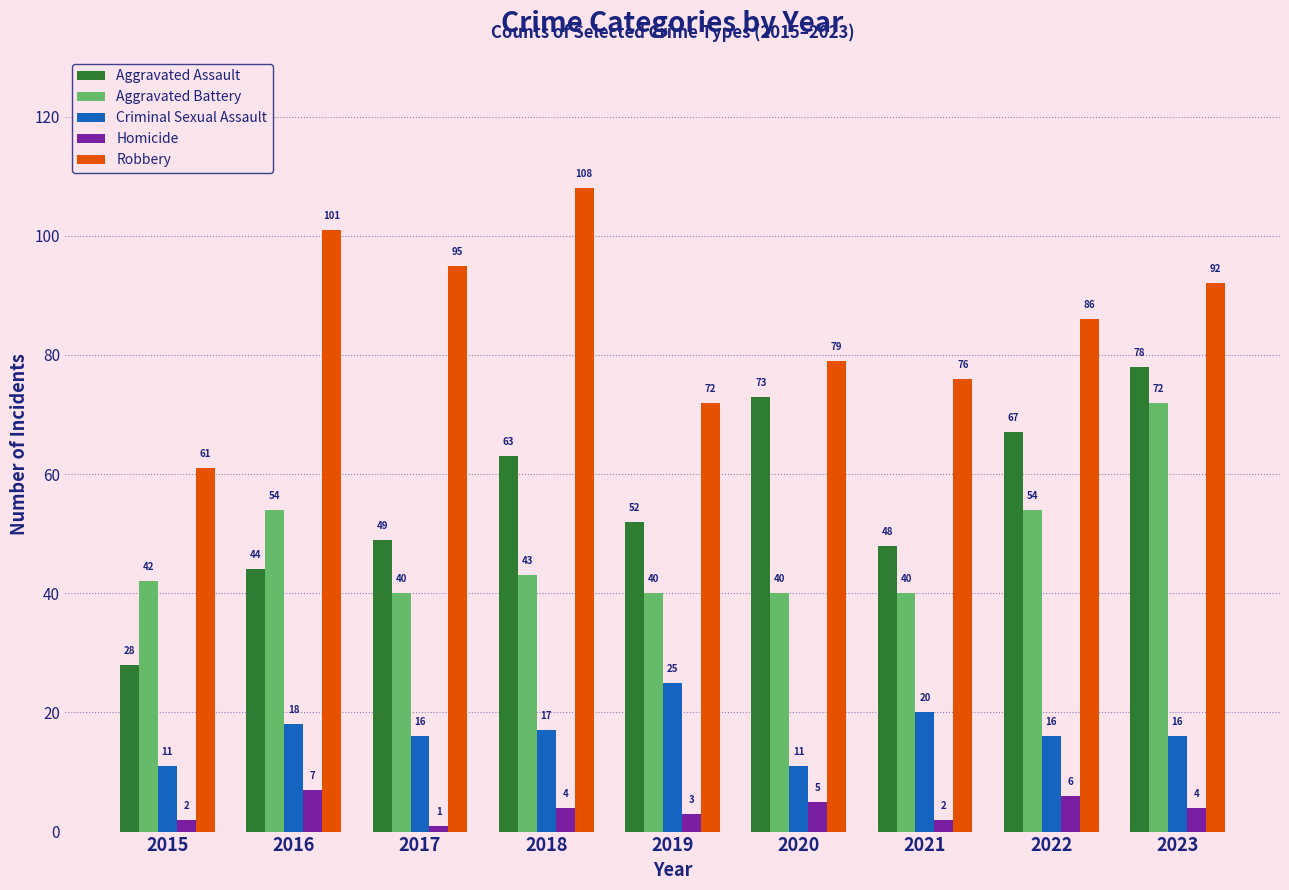

Which series has the widest spread of values?

Aggravated Assault